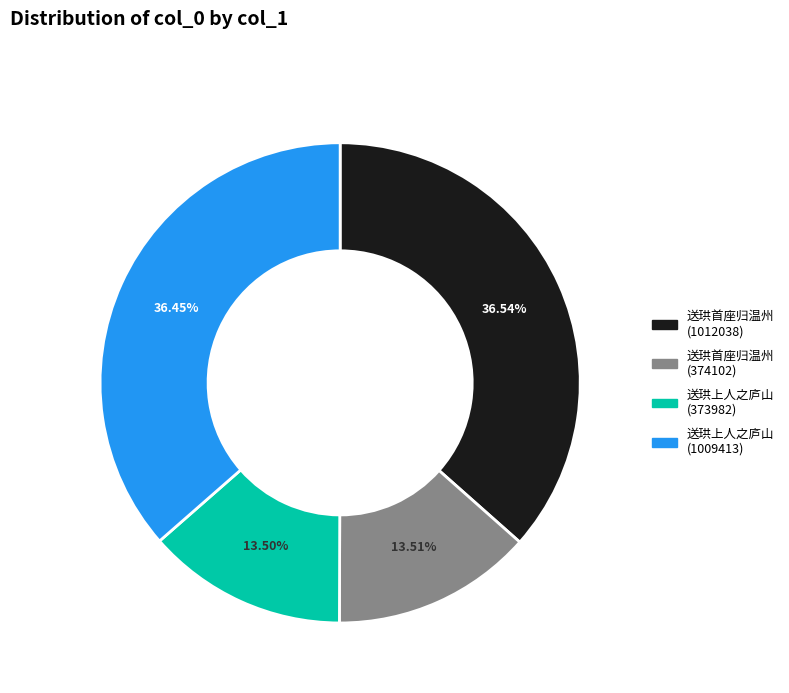

Does 送珙首座归温州 (1012038) account for over 50% of the chart?

No